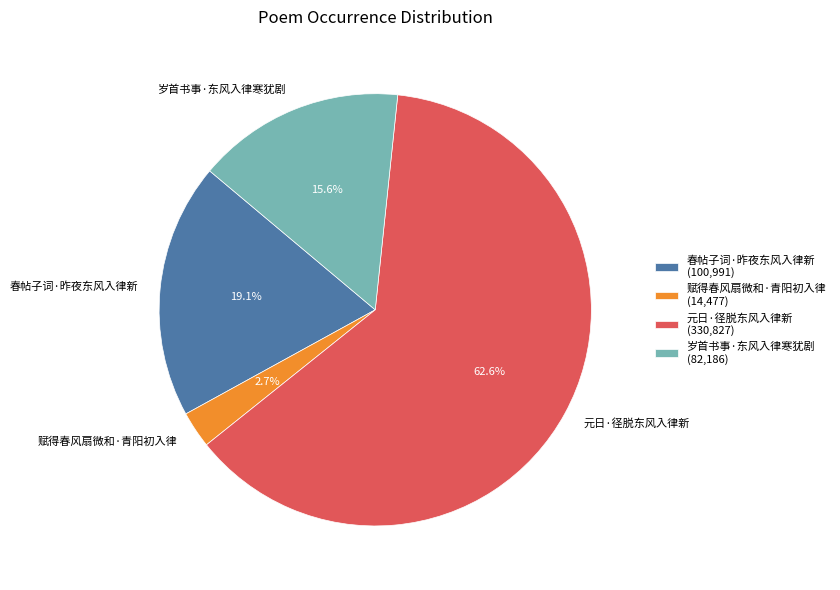

To the nearest percent, what portion does 岁首书事·东风入律寒犹剧 represent?

16%